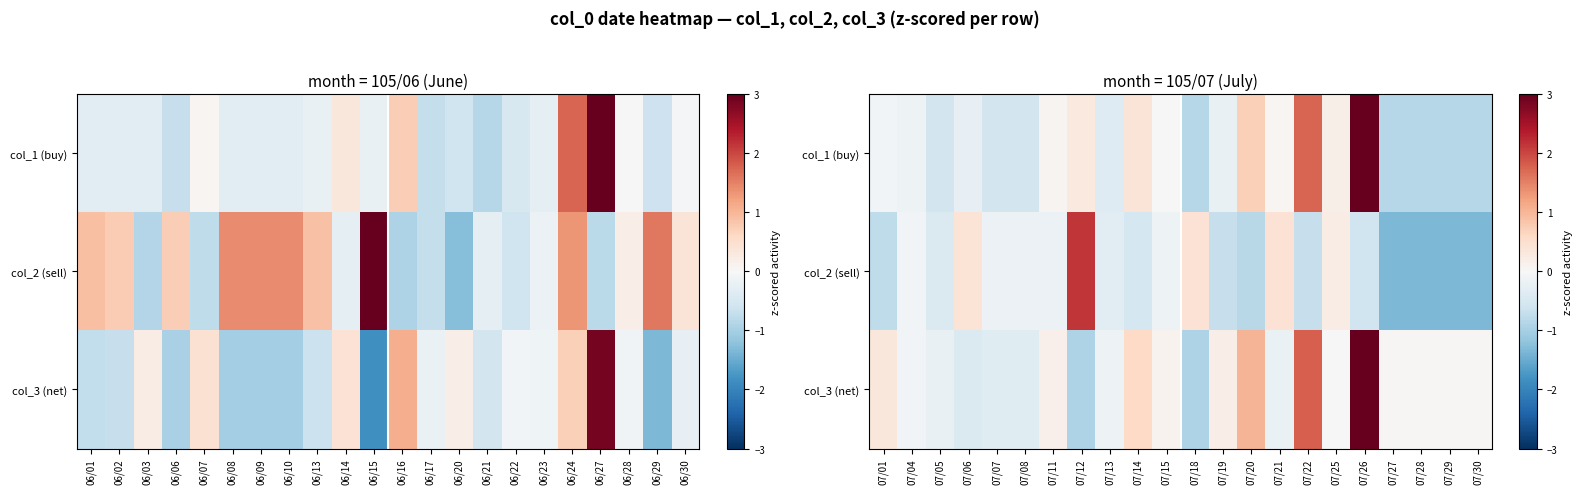

True or false: col_2 (sell) has a value of 0.6 at 07/06.

False